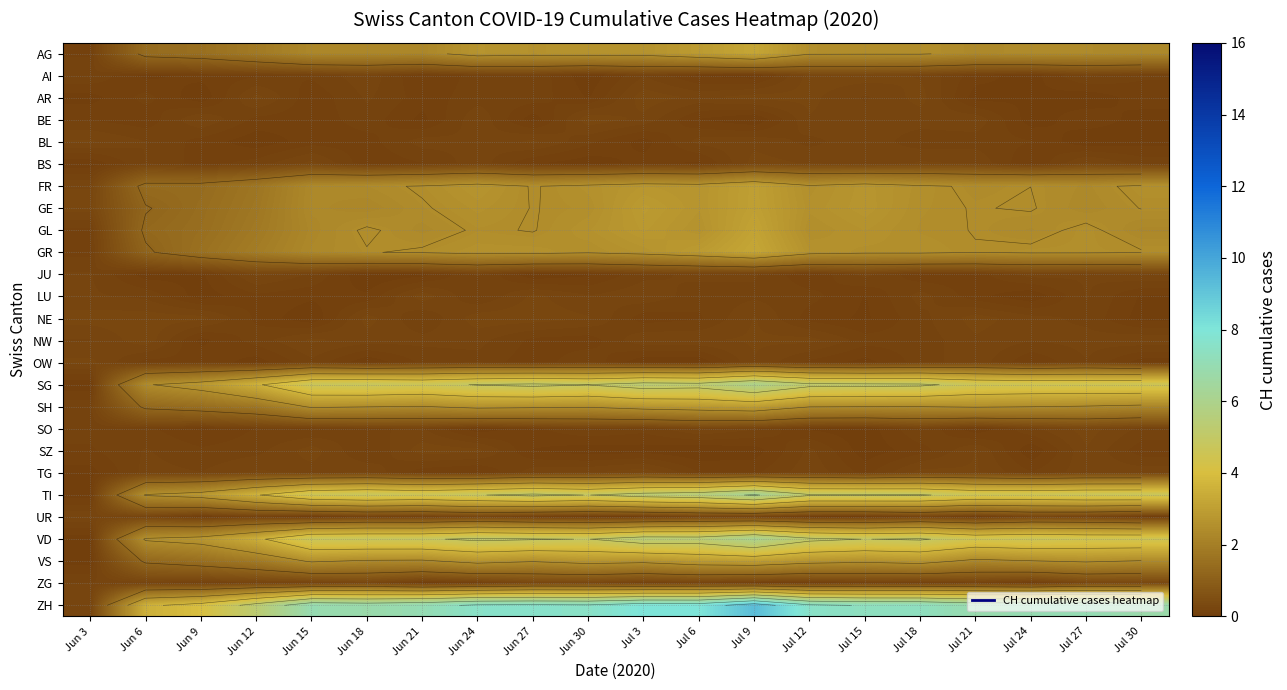

Rank the series at Jun 21 from lowest to highest value.

ZG, JU, BE, AI, TG, AR, BS, NE, UR, OW, SO, NW, BL, SZ, LU, AG, VS, GL, SH, GE, GR, FR, TI, SG, VD, ZH